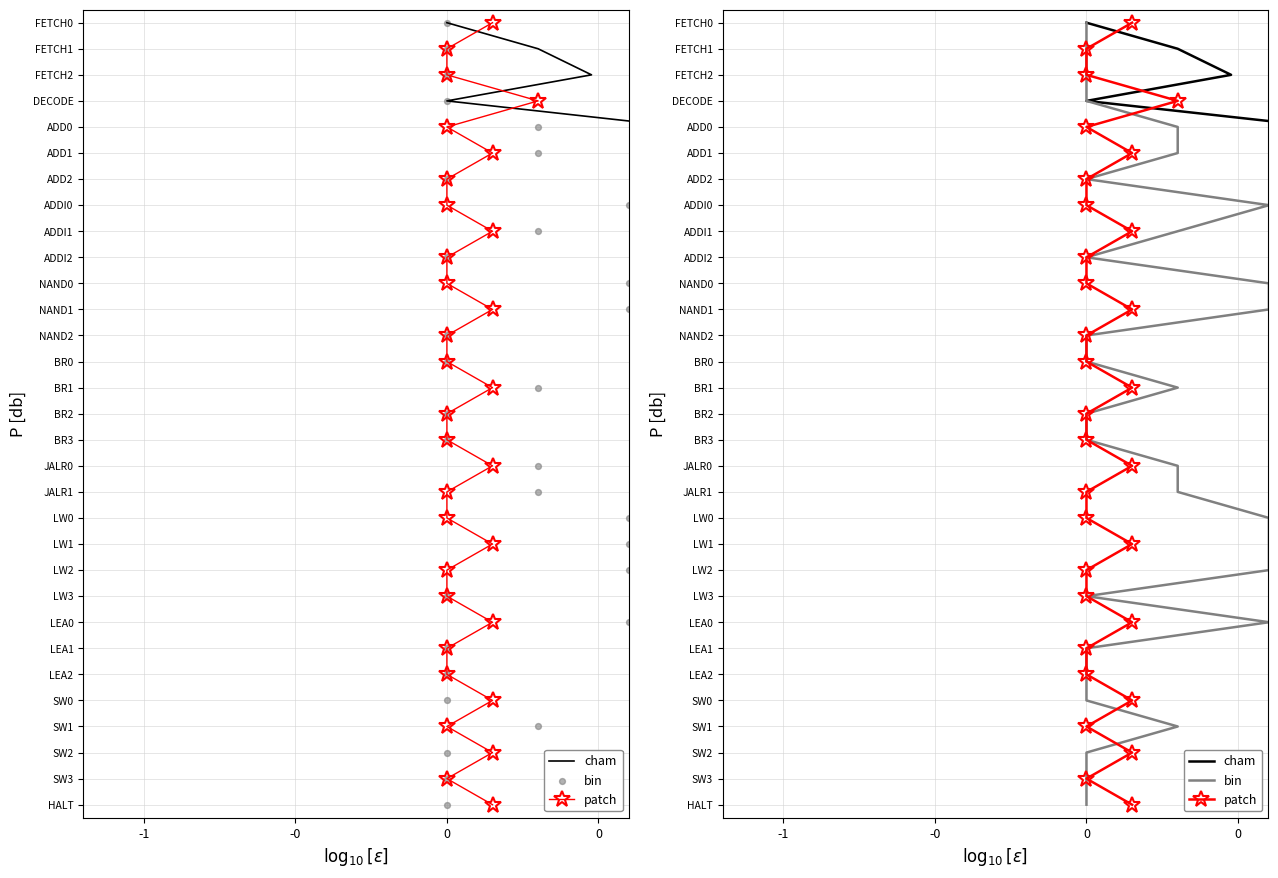

Which series has the largest total across all categories?

cham